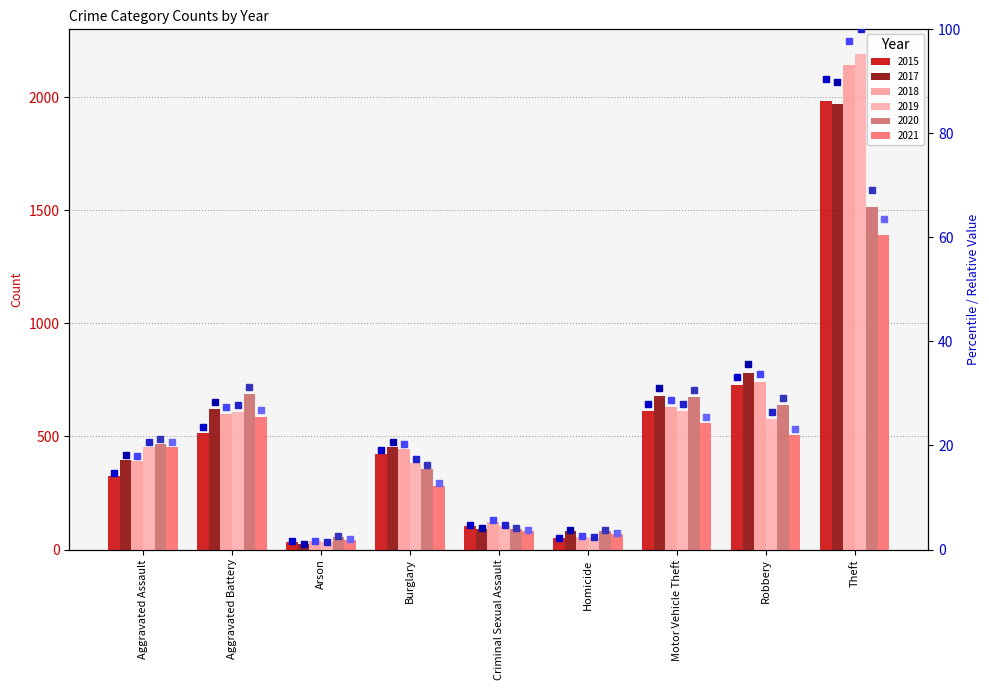

What is the smallest value displayed?

1.1